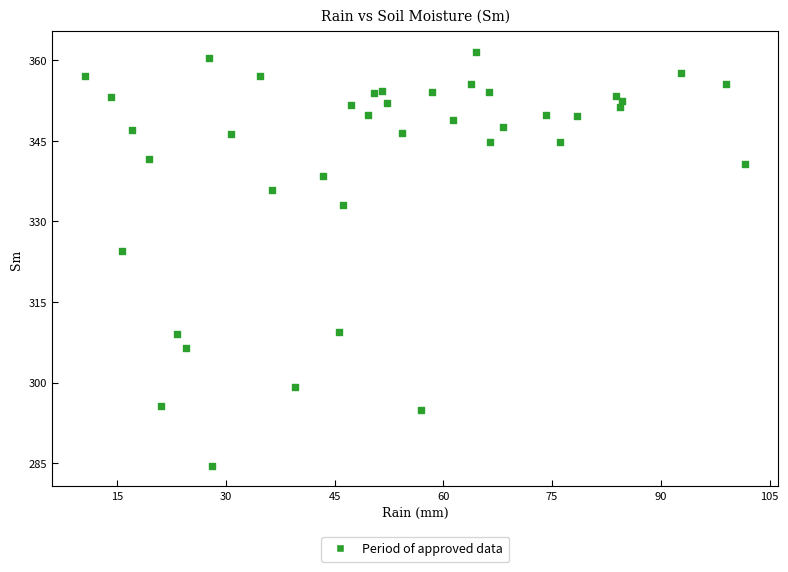

What Y value in the scatter plot is closest to 323?

324.5